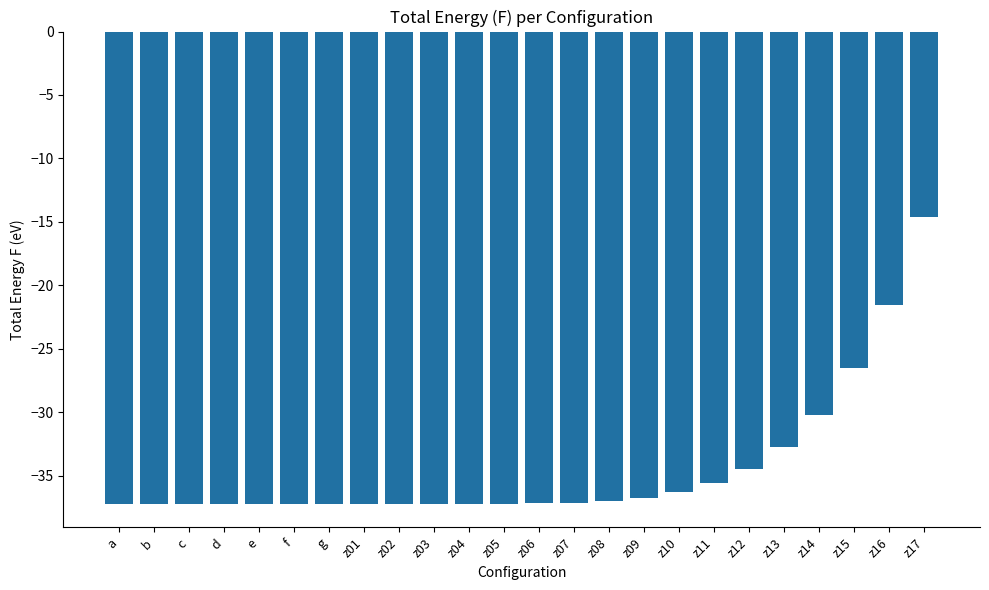

What is the minimum value shown in the chart?

-37.2